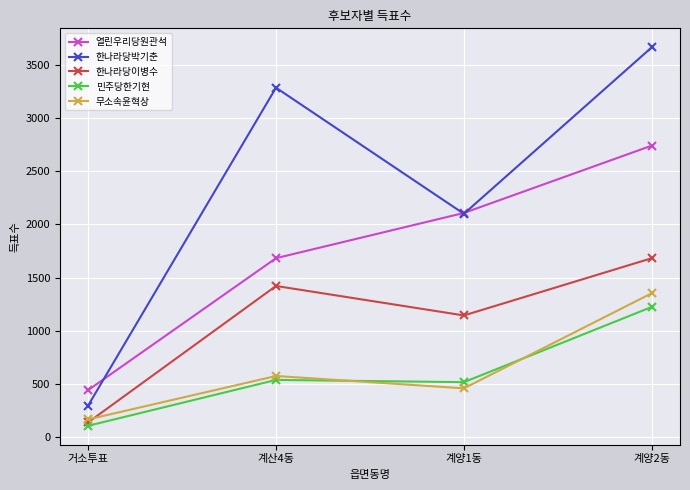

Count the 한나라당박기춘 values in the range 2100 to 3665.

3